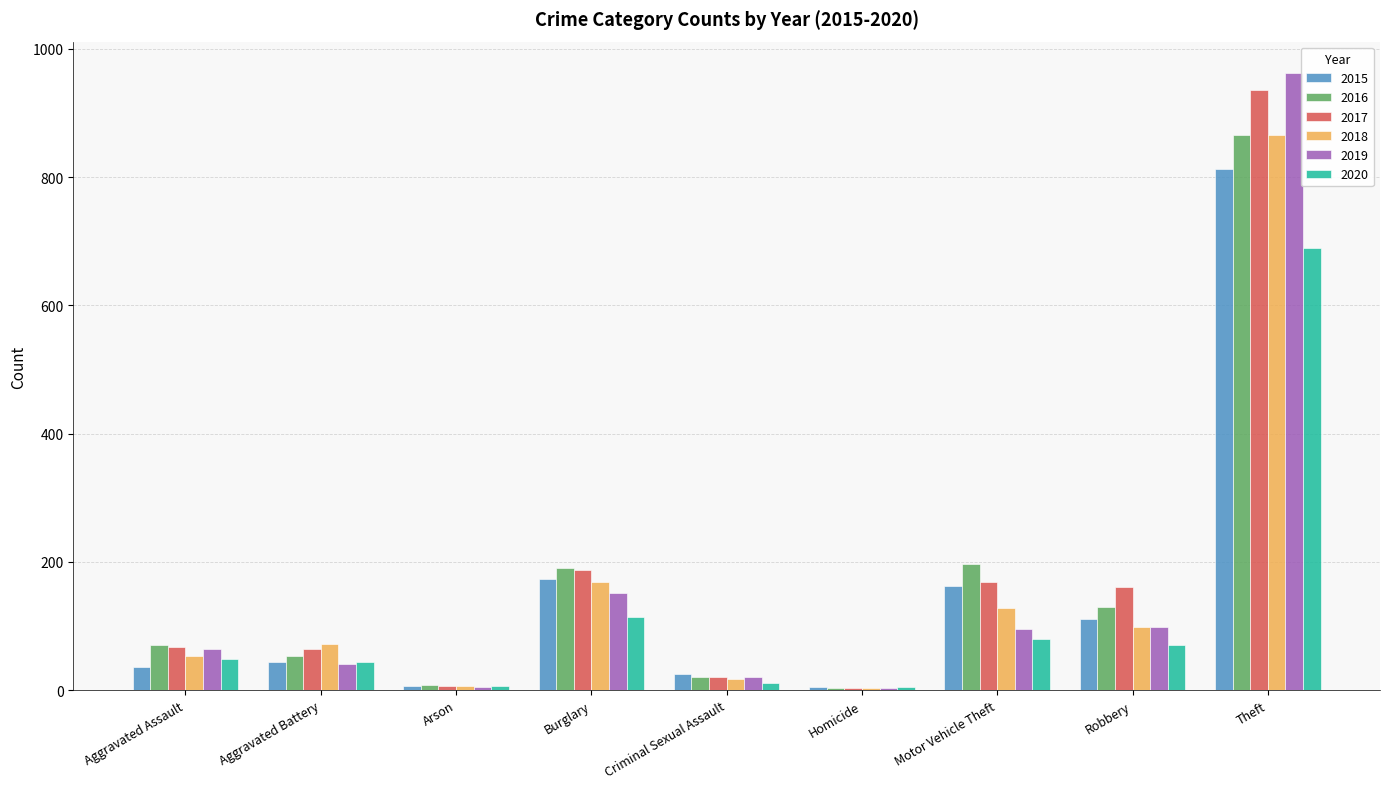

Which category has the highest value in the 2020 series?

Theft